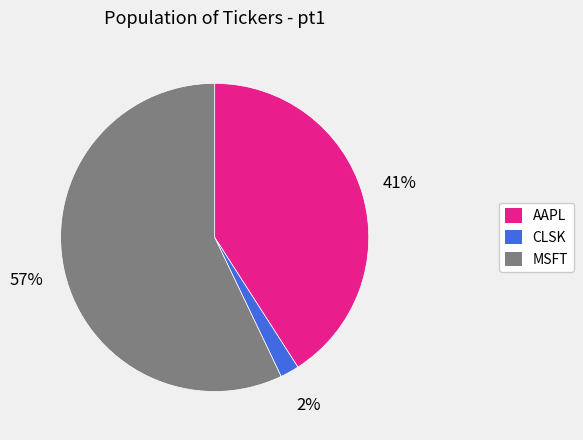

Which slice is the largest?

MSFT